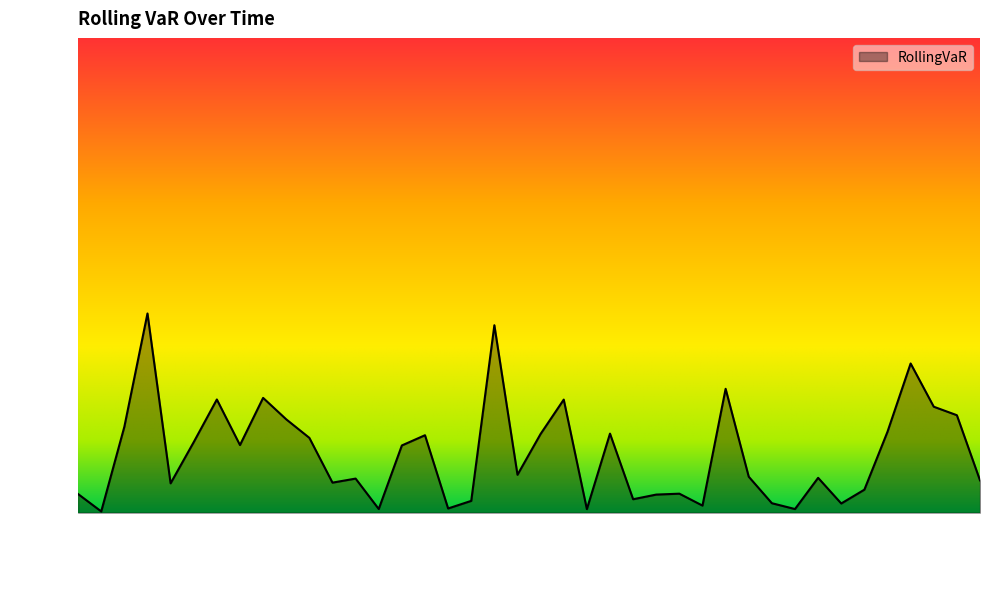

Rank the categories by value from lowest to highest.

1984-03, 1985-12, 1986-09, 1985-03, 1985-06, 1986-05, 1986-11, 1986-08, 1985-07, 1986-02, 1986-03, 1984-02, 1986-04, 1986-12, 1984-06, 1985-01, 1987-05, 1985-02, 1986-10, 1986-07, 1985-09, 1985-04, 1984-09, 1984-07, 1984-12, 1985-05, 1985-10, 1986-01, 1987-01, 1984-04, 1984-11, 1987-04, 1987-03, 1985-11, 1984-08, 1984-10, 1986-06, 1987-02, 1985-08, 1984-05